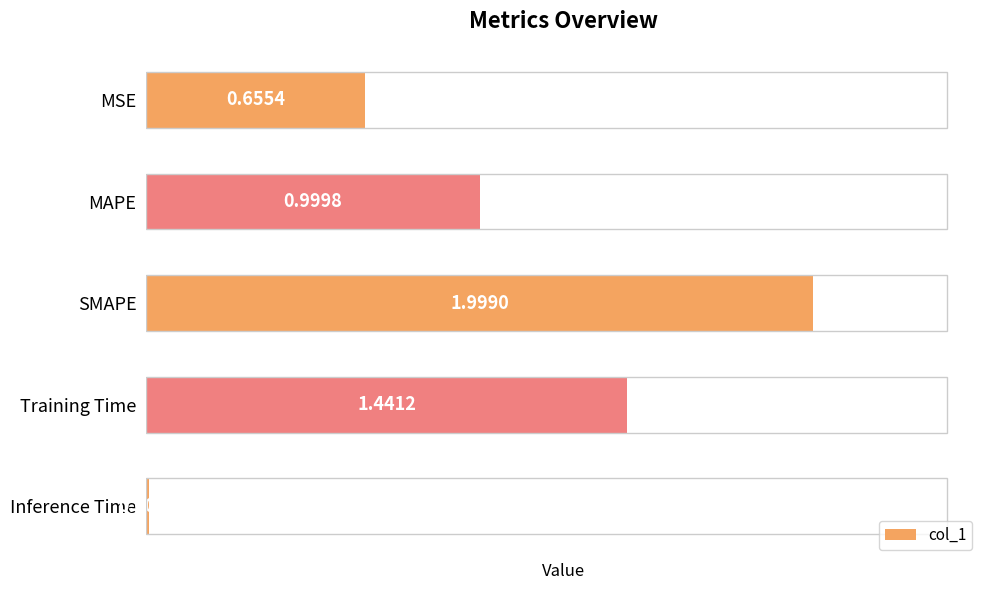

Rank the categories by value from lowest to highest.

Inference Time, MSE, MAPE, Training Time, SMAPE